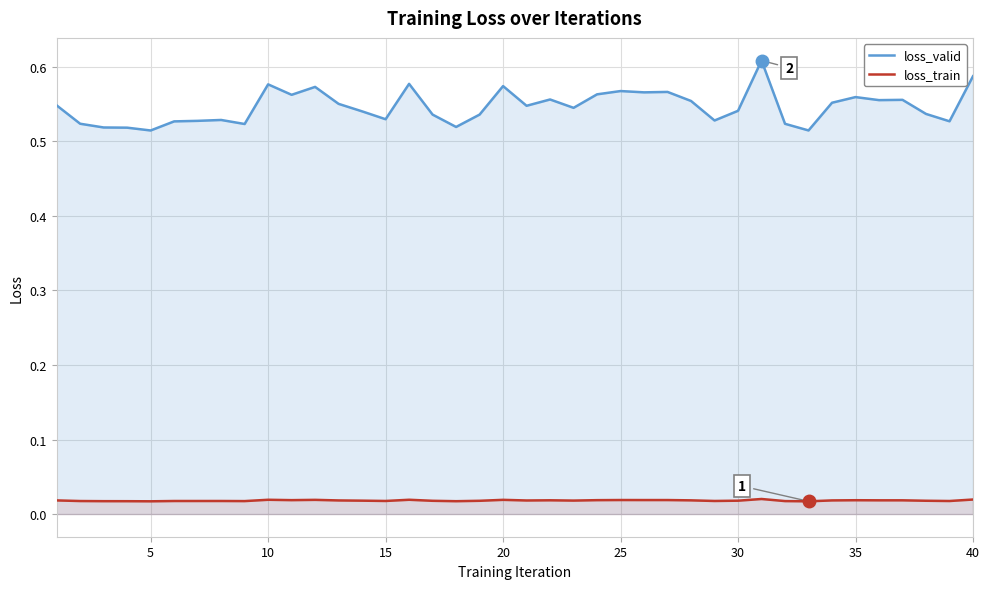

How many data points does each series have?

40